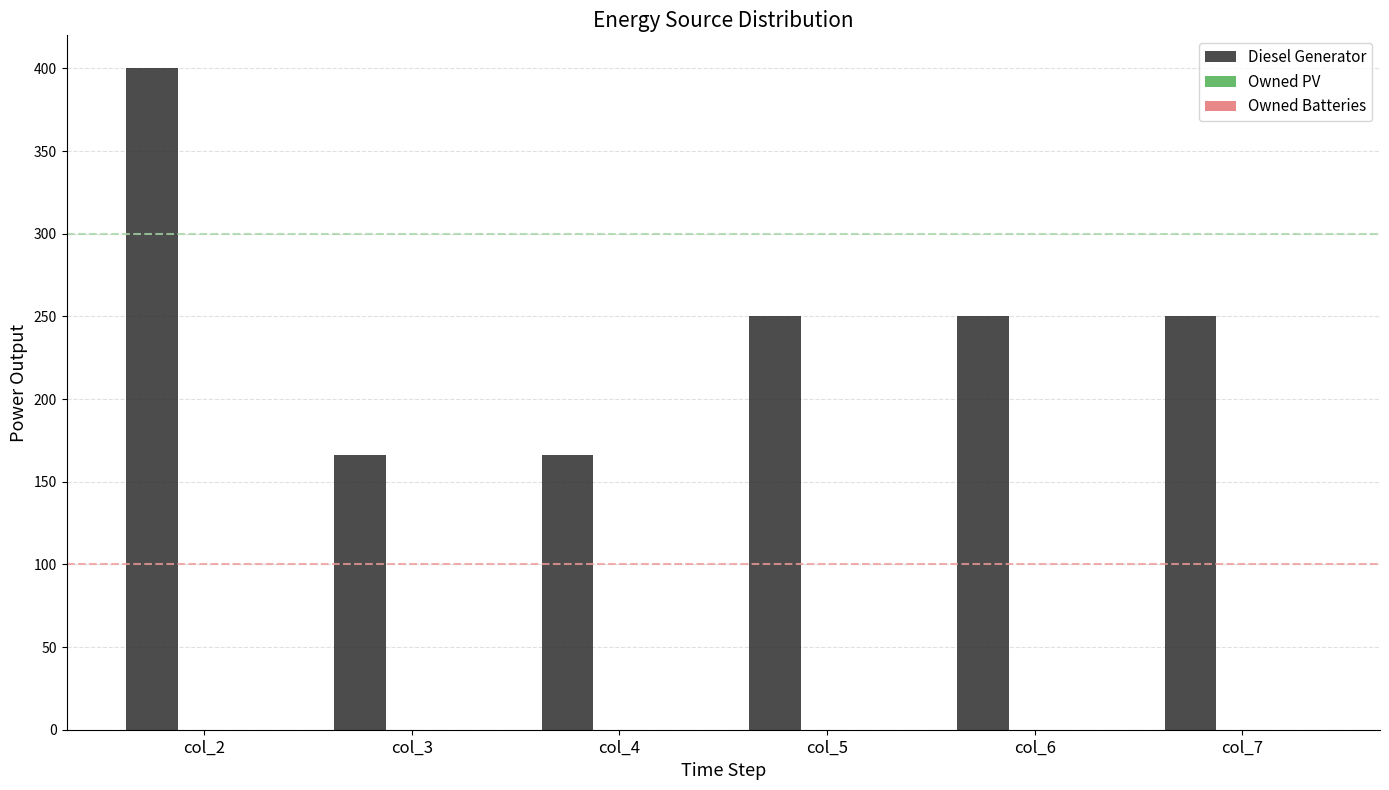

What is the change in value from col_4 to col_5?

+84